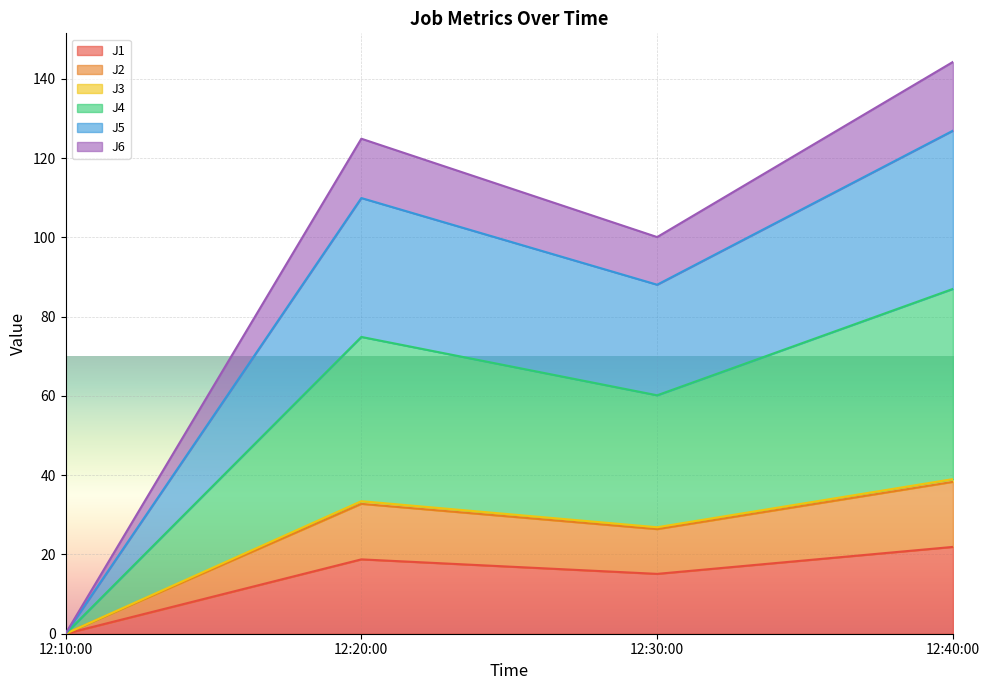

At which category is the sum across all series the highest?

12:40:00